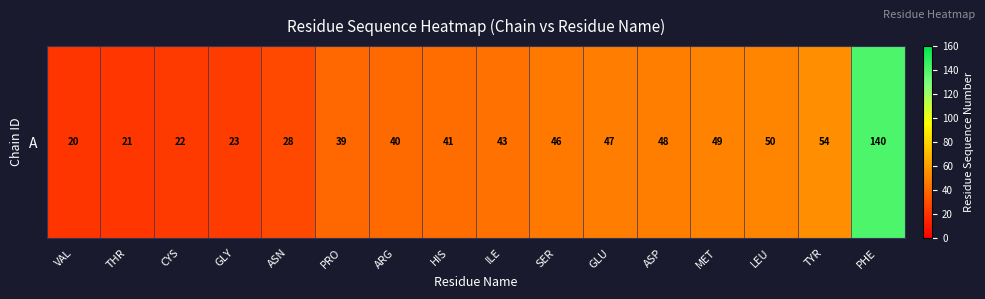

Rank the categories by value from highest to lowest.

PHE, TYR, LEU, MET, ASP, GLU, SER, ILE, HIS, ARG, PRO, ASN, GLY, CYS, THR, VAL